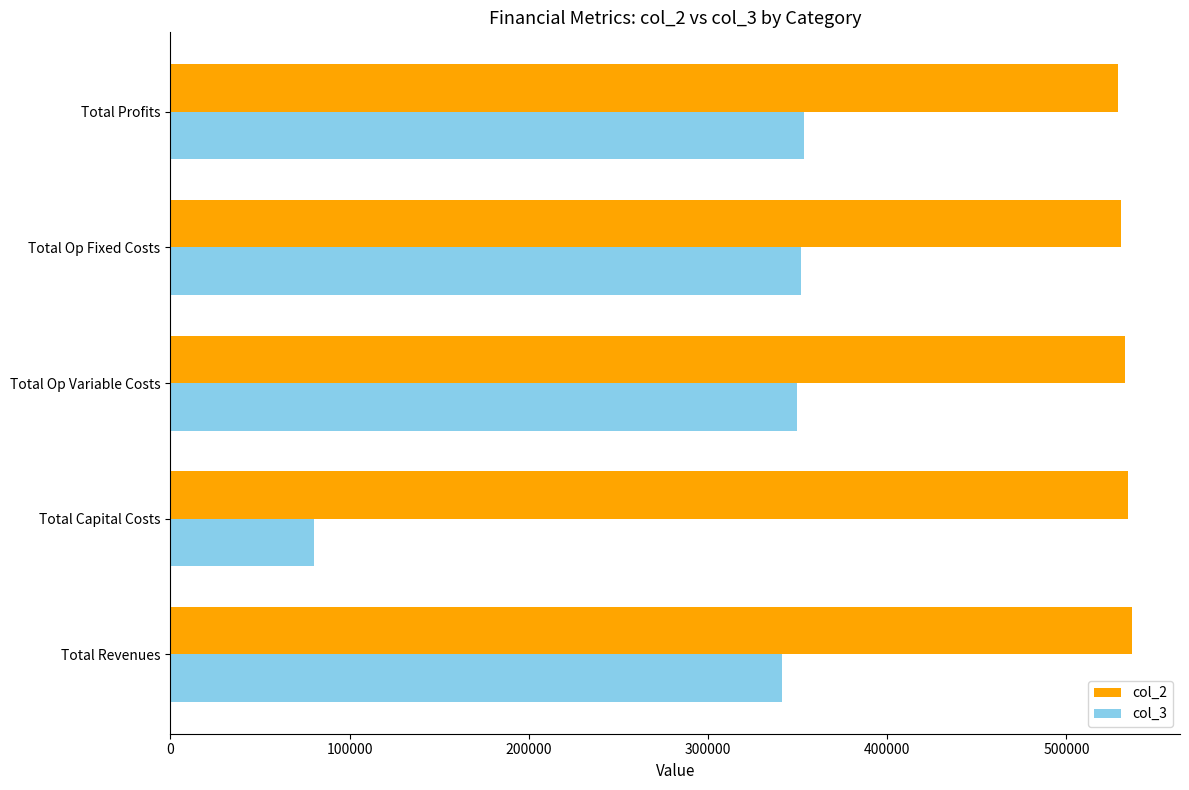

Read the col_3 value at Total Op Variable Costs.

349880.3